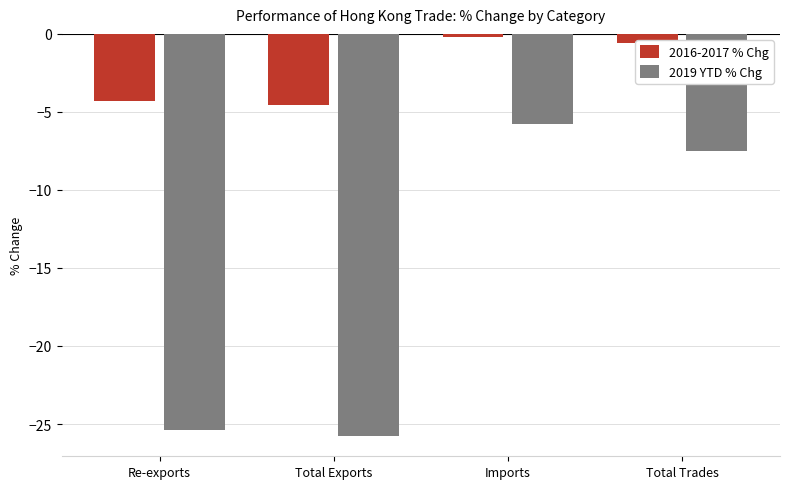

Reading right to left, what are all the values shown in this chart?

2016-2017 % Chg: -0.6	-0.2	-4.6	-4.3
2019 YTD % Chg: -7.5	-5.8	-25.8	-25.4